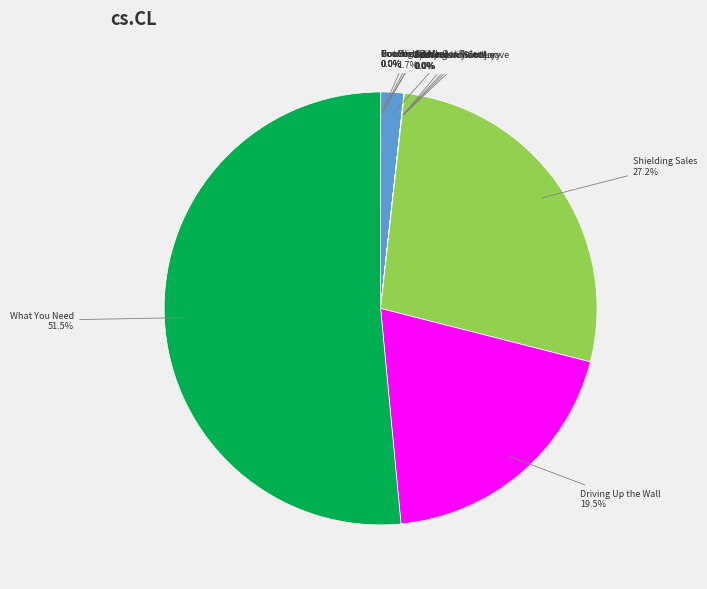

Is there a majority slice in this chart?

Yes